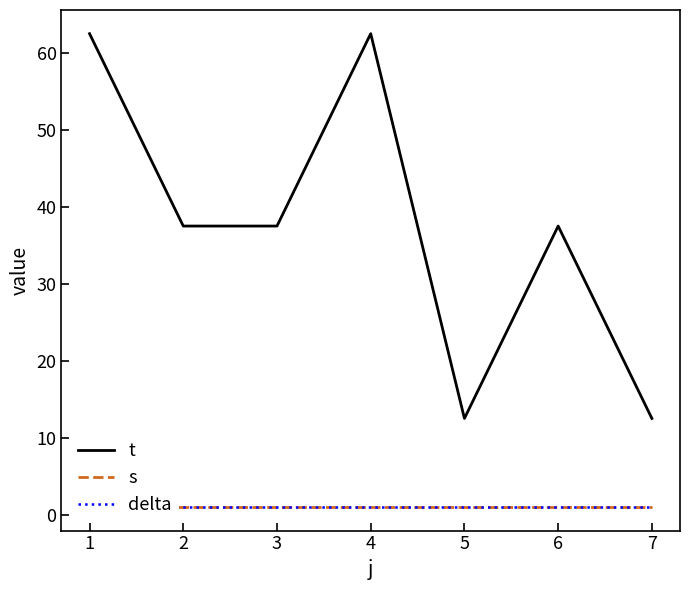

List the series in order of their peak value, lowest first.

s, delta, t